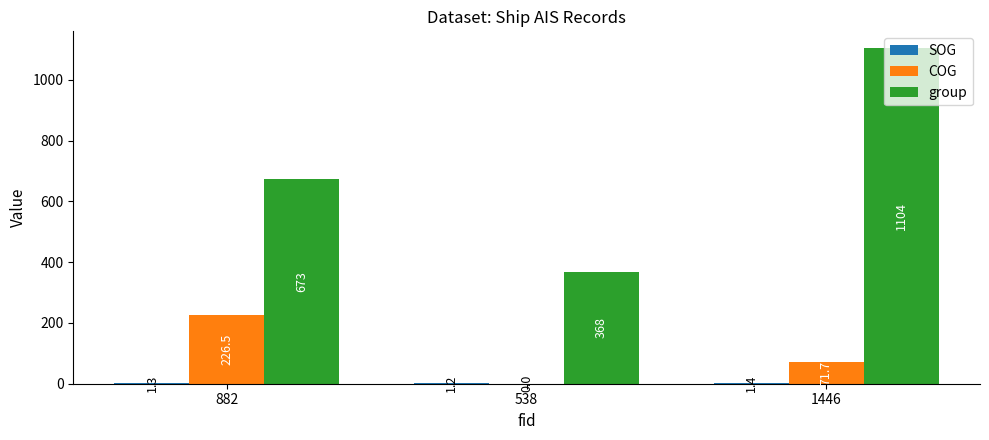

Read the group value at 538.

368.0